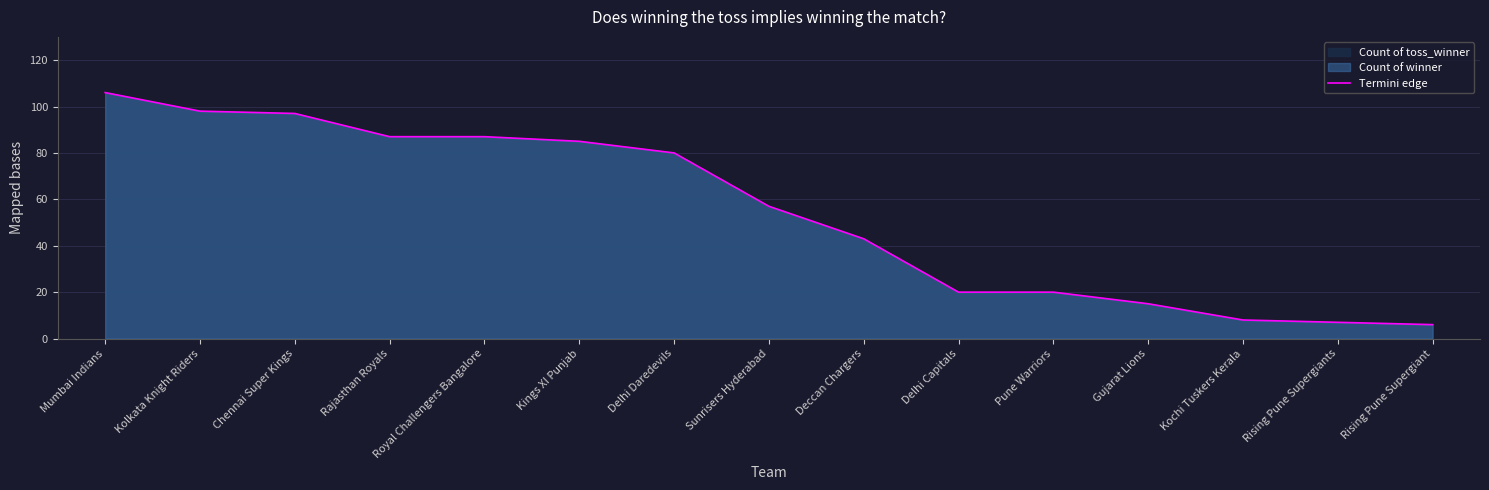

Rank the categories by value from lowest to highest.

Rising Pune Supergiant, Rising Pune Supergiants, Kochi Tuskers Kerala, Gujarat Lions, Delhi Capitals, Pune Warriors, Deccan Chargers, Sunrisers Hyderabad, Delhi Daredevils, Kings XI Punjab, Rajasthan Royals, Royal Challengers Bangalore, Chennai Super Kings, Kolkata Knight Riders, Mumbai Indians